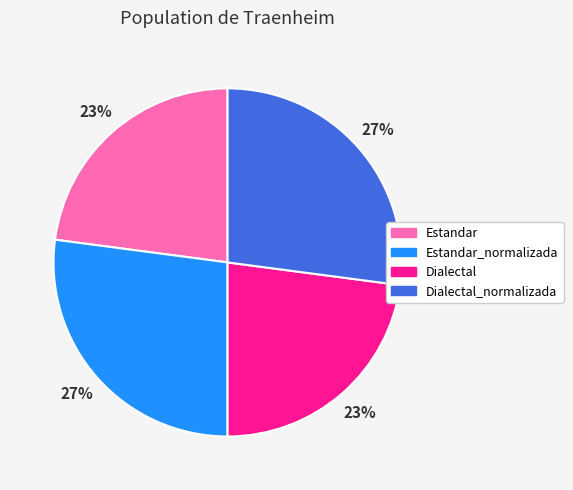

Approximately how many times larger is the value at Estandar compared to Dialectal?

1.0